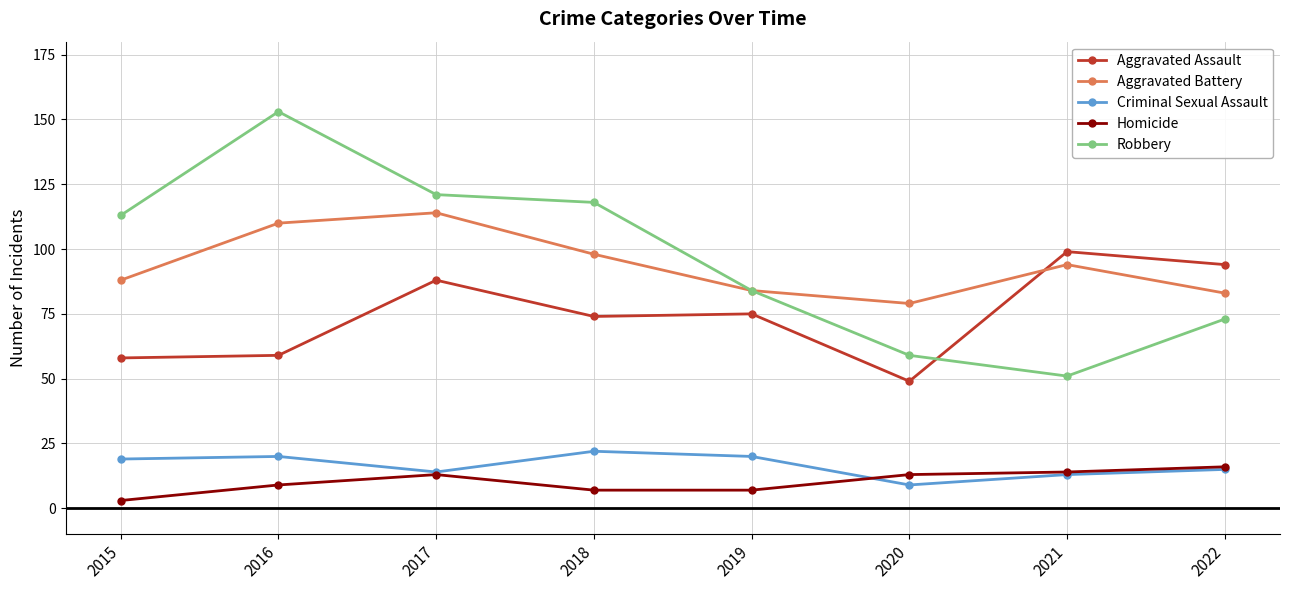

What is the difference between the Aggravated Battery values at 2022 and 2020?

4